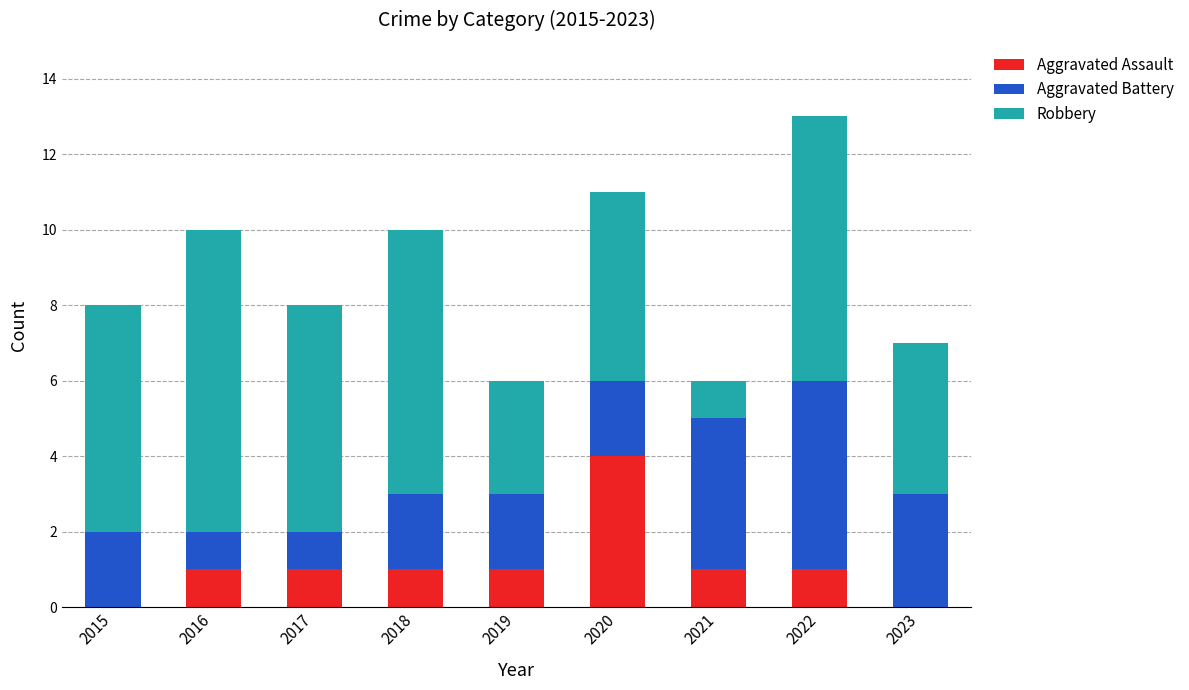

Reading left to right, transcribe the values for Aggravated Assault.

2015=0	2016=1	2017=1	2018=1	2019=1	2020=4	2021=1	2022=1	2023=0